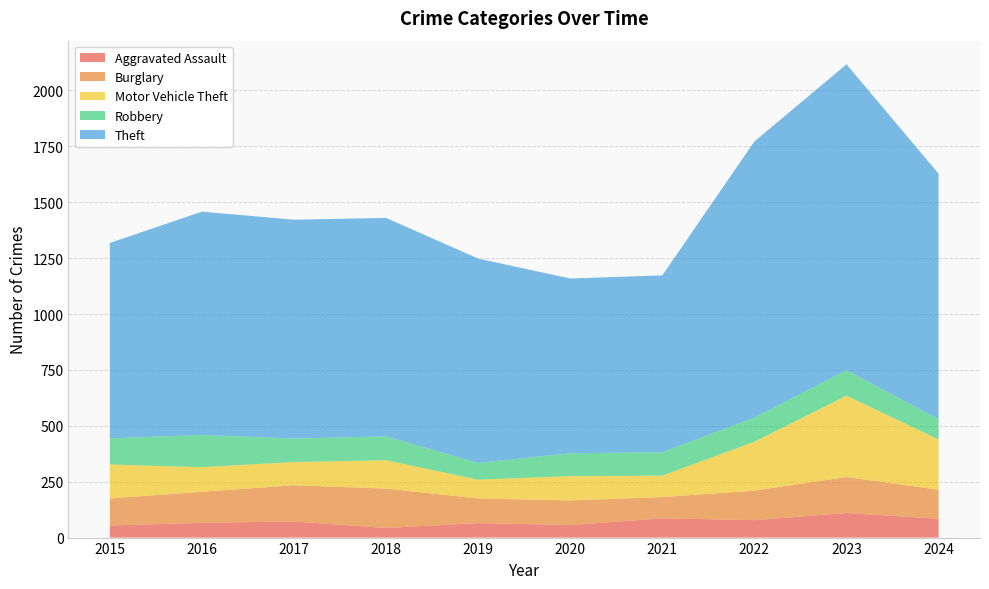

Reading left to right, what are all the values shown in this chart?

Aggravated Assault: 2015=54	2016=66	2017=72	2018=43	2019=65	2020=56	2021=86	2022=78	2023=110	2024=84
Burglary: 2015=121	2016=139	2017=162	2018=176	2019=110	2020=110	2021=95	2022=132	2023=161	2024=130
Motor Vehicle Theft: 2015=152	2016=110	2017=104	2018=127	2019=84	2020=109	2021=96	2022=219	2023=364	2024=225
Robbery: 2015=117	2016=144	2017=105	2018=107	2019=75	2020=102	2021=105	2022=108	2023=114	2024=91
Theft: 2015=874	2016=999	2017=979	2018=977	2019=914	2020=782	2021=791	2022=1235	2023=1368	2024=1098